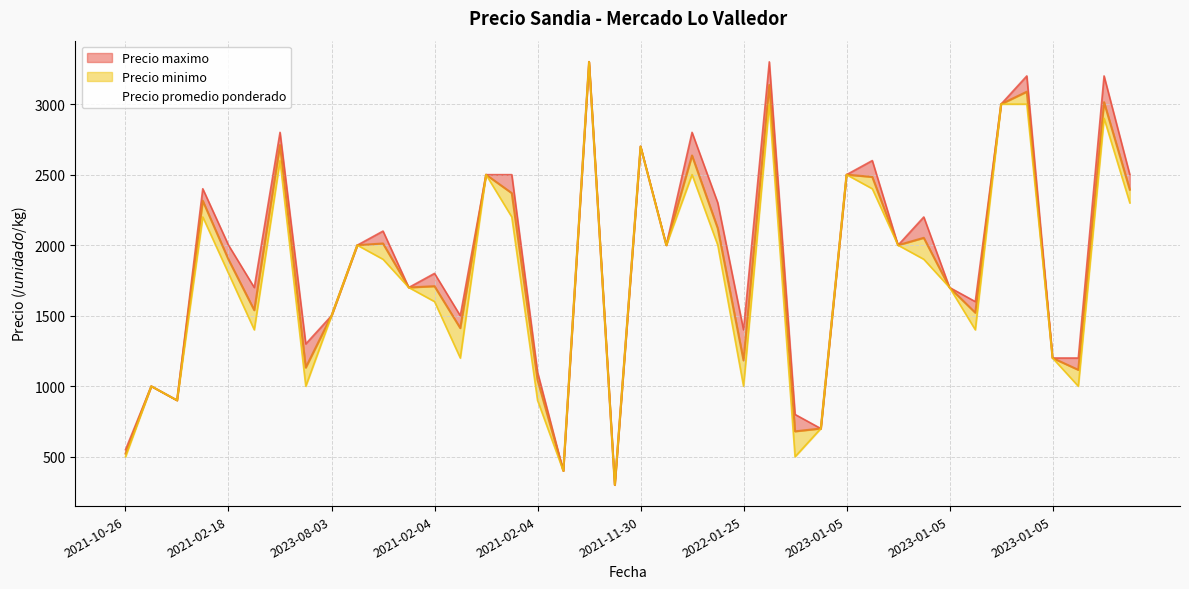

Which label corresponds to the largest value in the chart?

2021-11-30